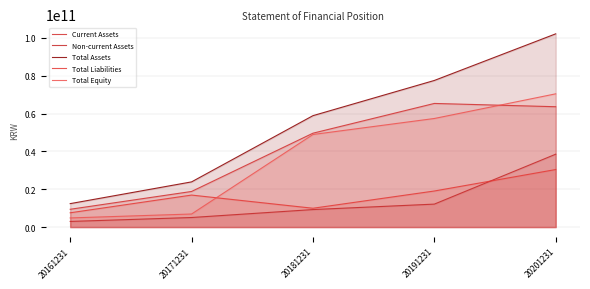

Read the Total Equity value at 20181231, to the nearest 100.

48953748600